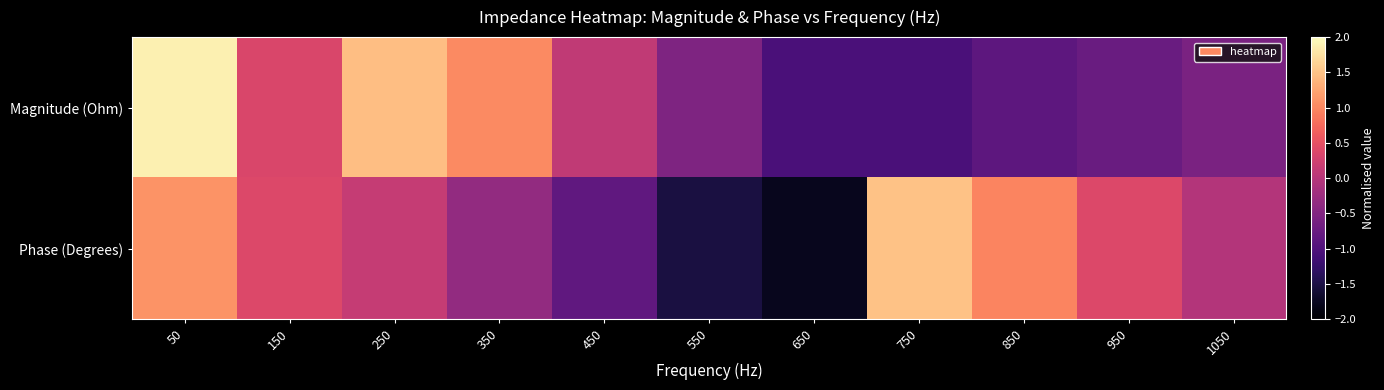

At 950, list the series in order from largest to smallest.

Phase (Degrees), Magnitude (Ohm)